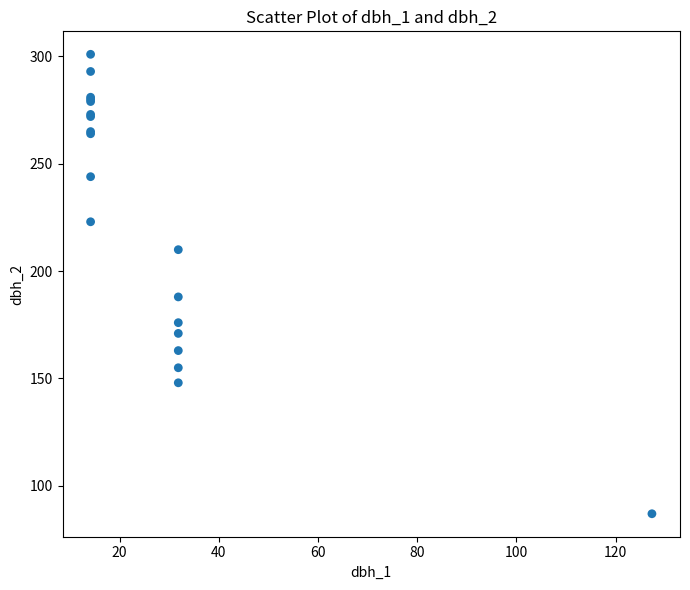

What Y value in the scatter plot is closest to 194?

188